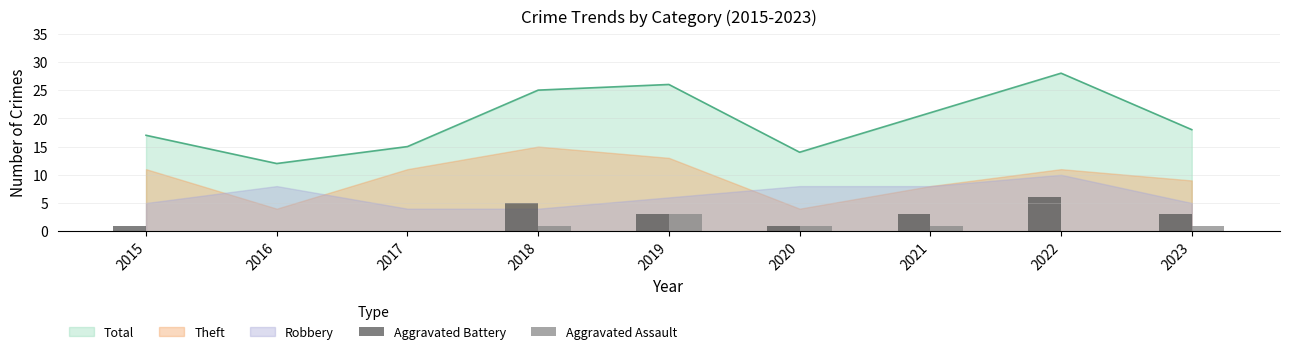

Which category has the highest value in the Aggravated Battery series?

2022